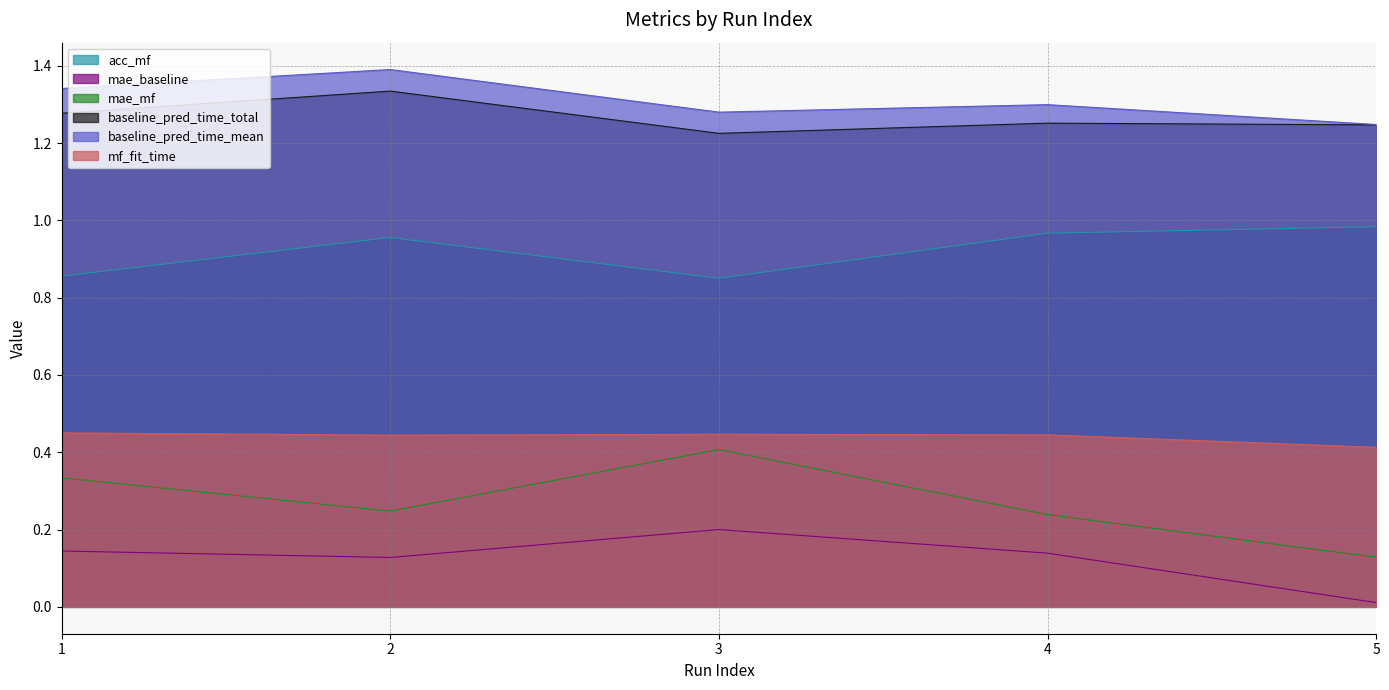

What is the value of the acc_mf point at the 3rd from the left?

0.8